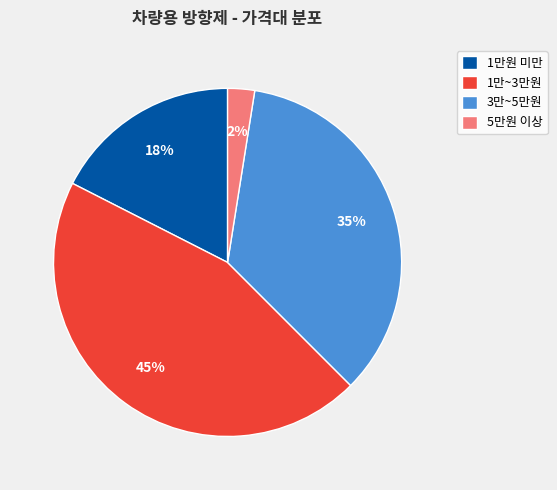

Is there any slice that represents more than half of the pie?

No